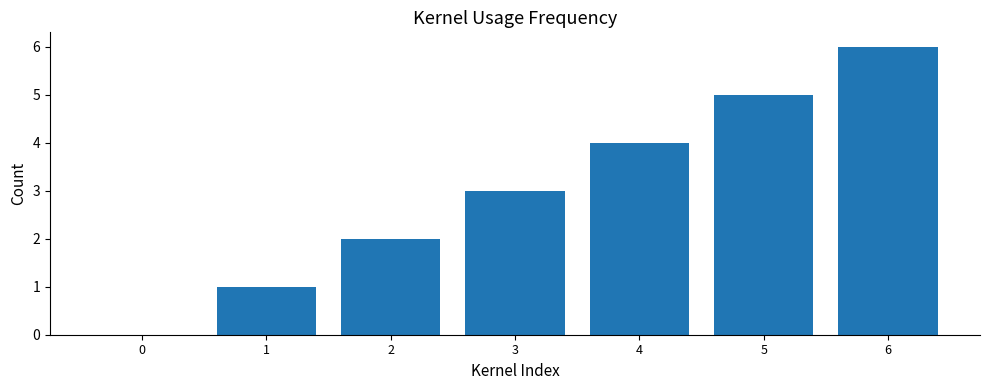

The value at 5 is 2. True or false?

False